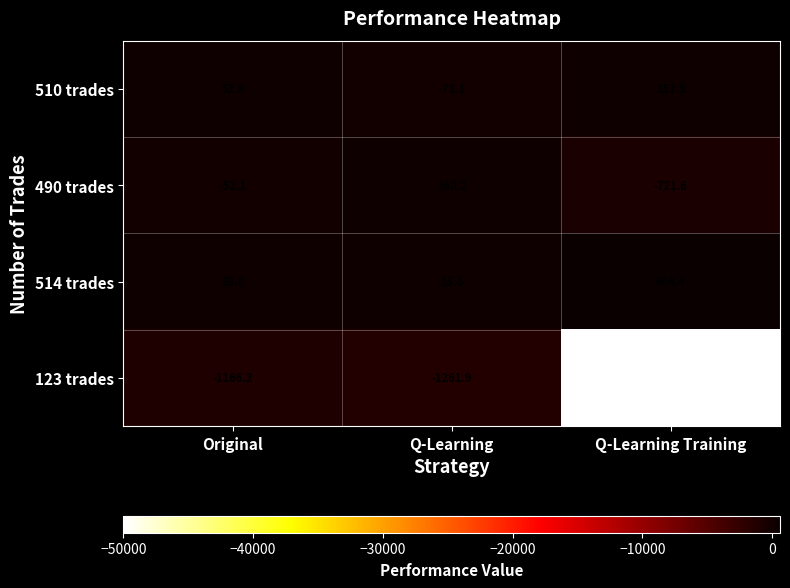

At which label does 510 trades first exceed 52?

Original